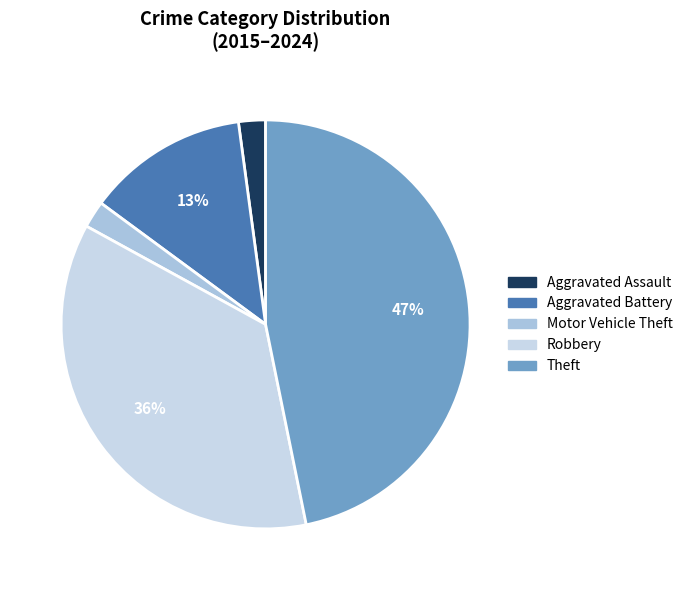

To the nearest percent, what portion does Motor Vehicle Theft represent?

2%